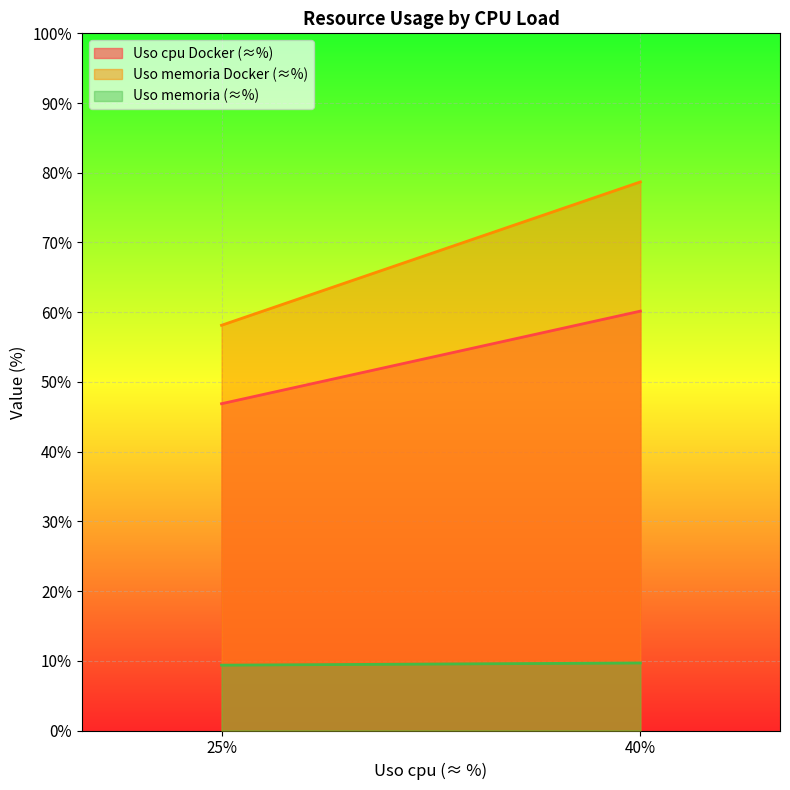

What is the average value of the Uso cpu Docker (≈%) series?

53.5